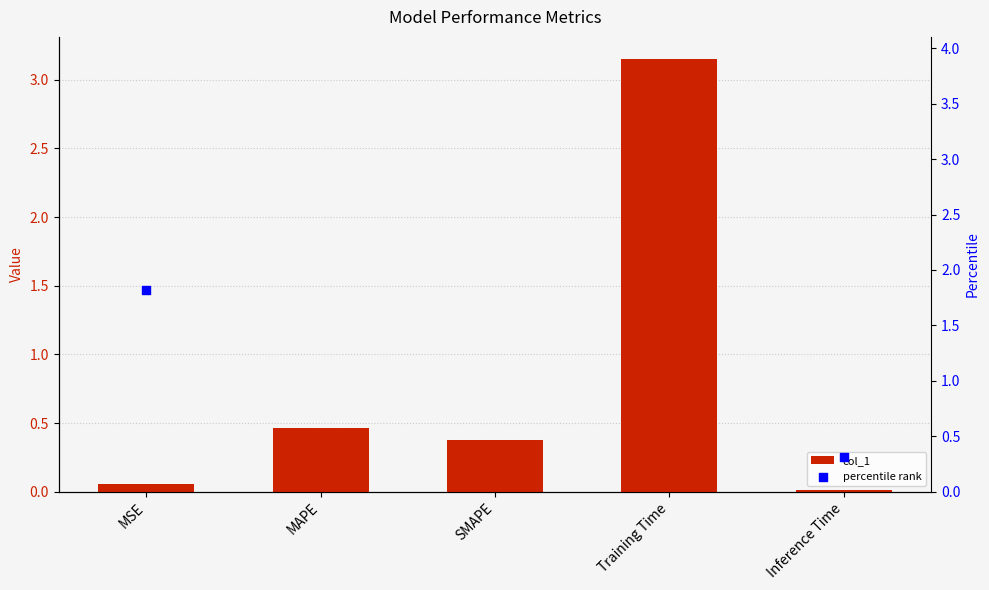

What is the total value across all series at Training Time?

103.2